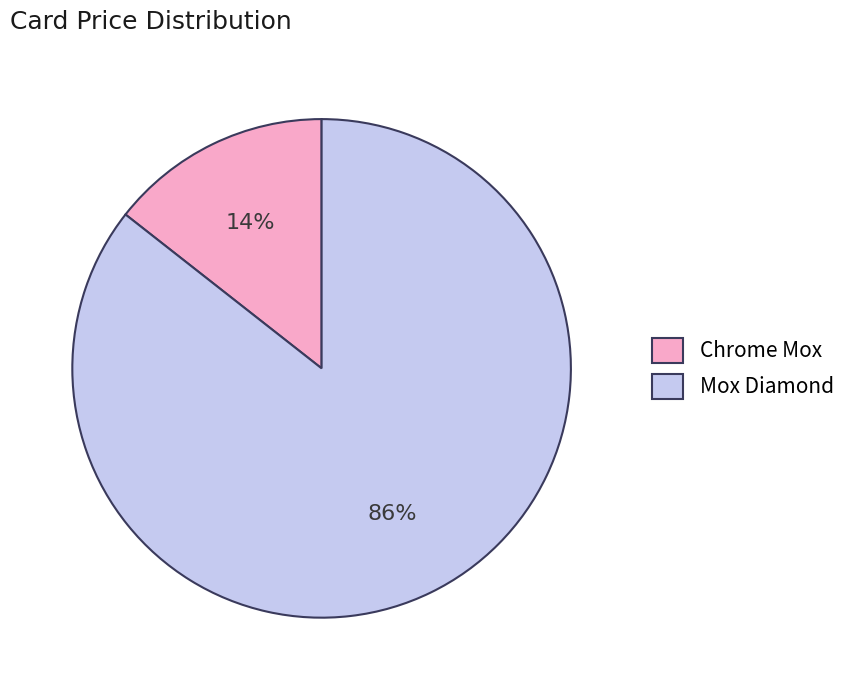

To the nearest percent, what is the average slice percentage?

50%